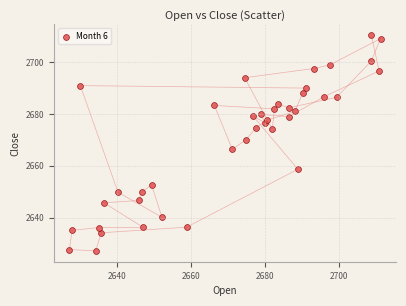

What is the range of X values (max minus min)?

84.2